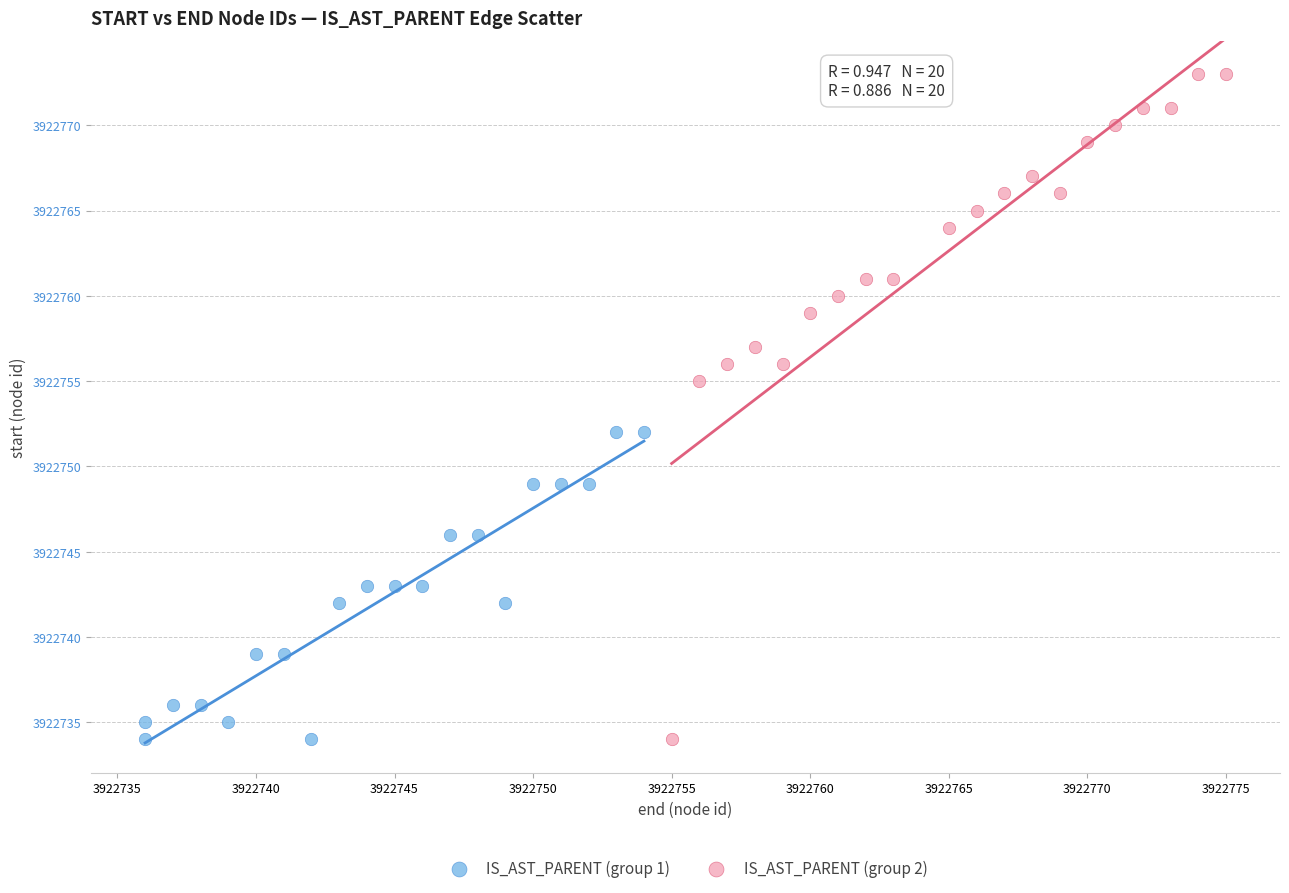

Which series contains the highest Y value?

IS_AST_PARENT (group 2)